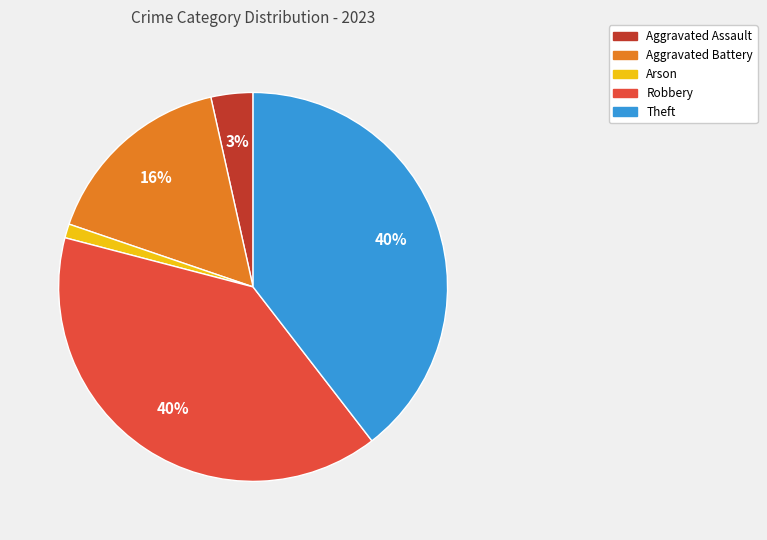

Is there any slice that represents more than half of the pie?

No